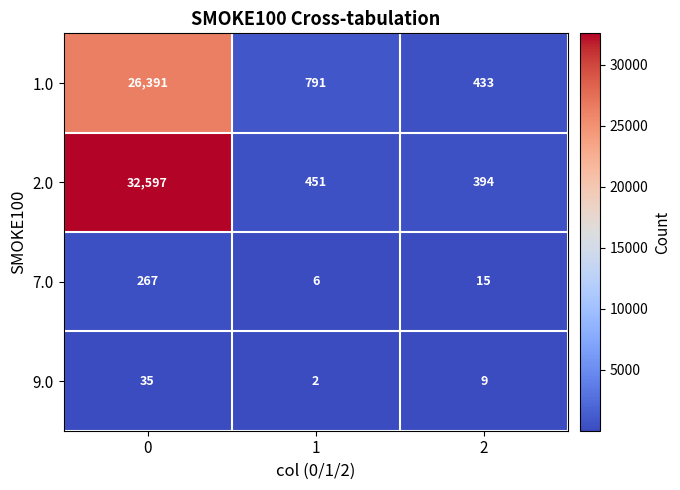

What is the minimum value shown in the chart?

2